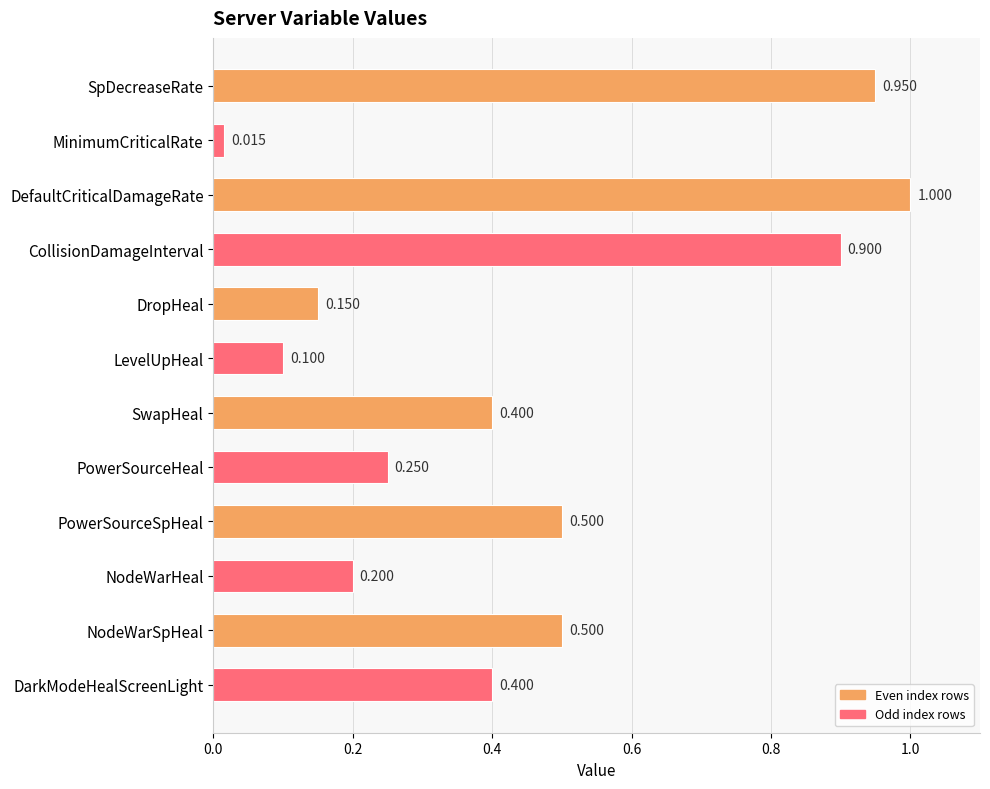

What is the sum of all values?

5.4